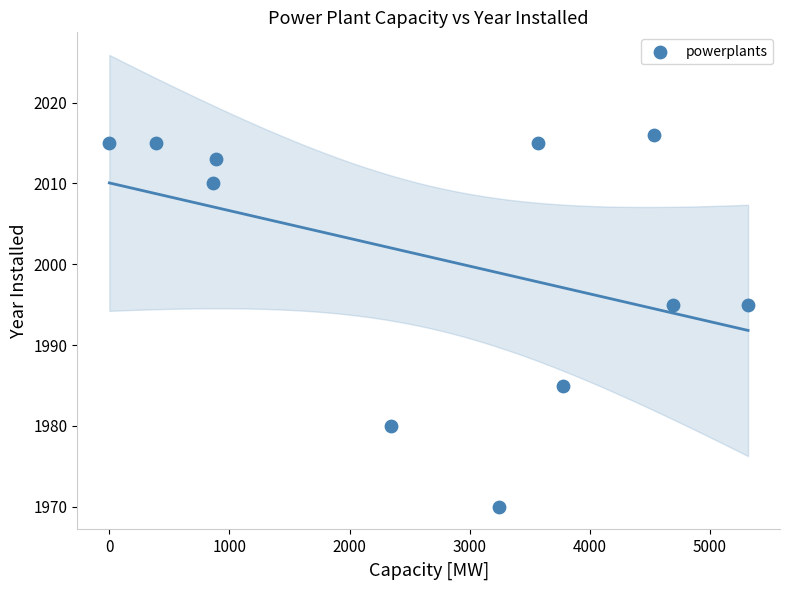

What is the average Y value?

2001